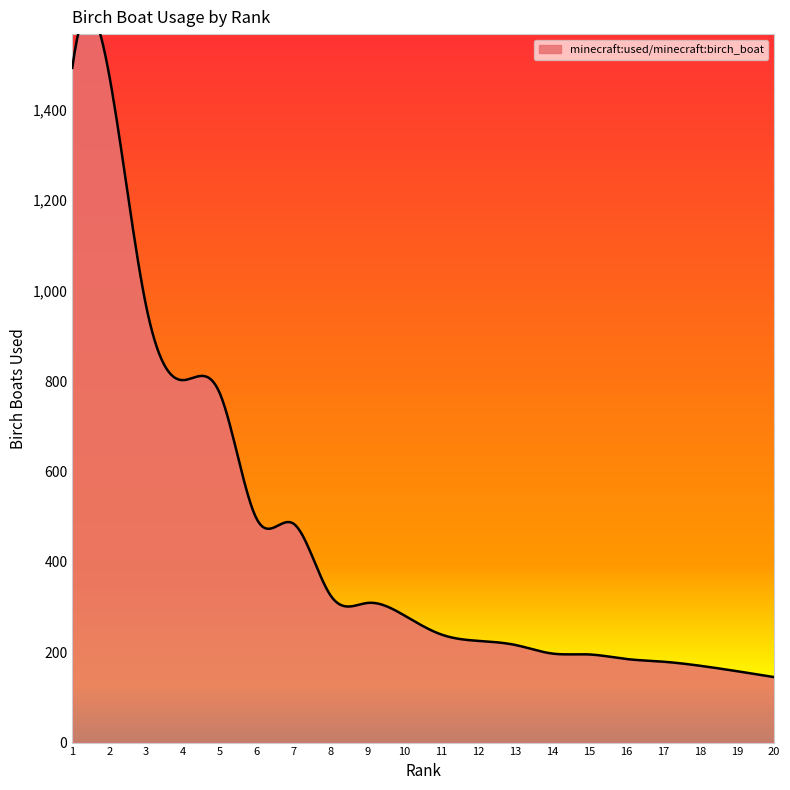

What is the sum of all values?

9312